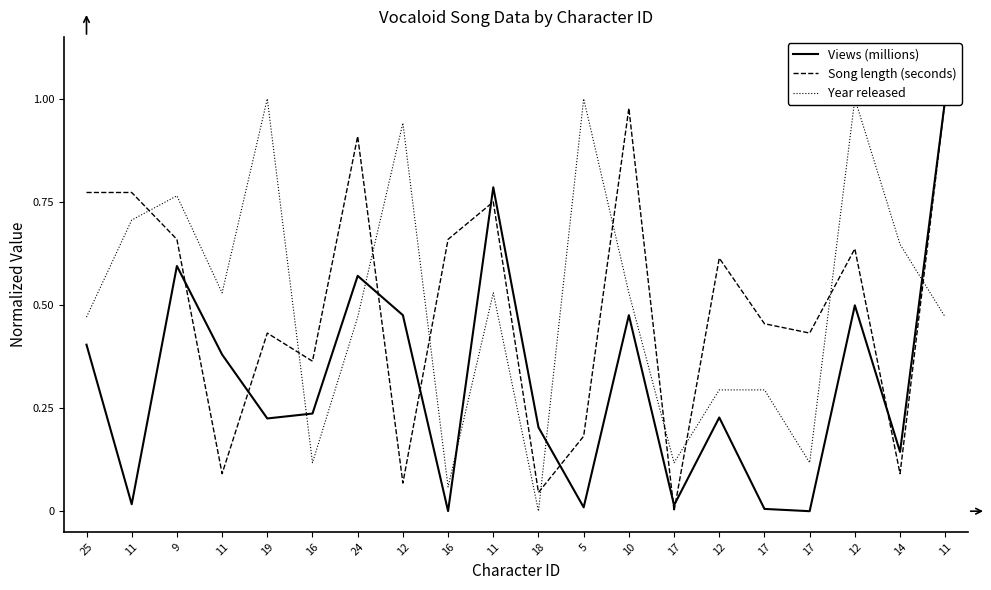

What is the spread (max minus min) of values at 14?

0.6